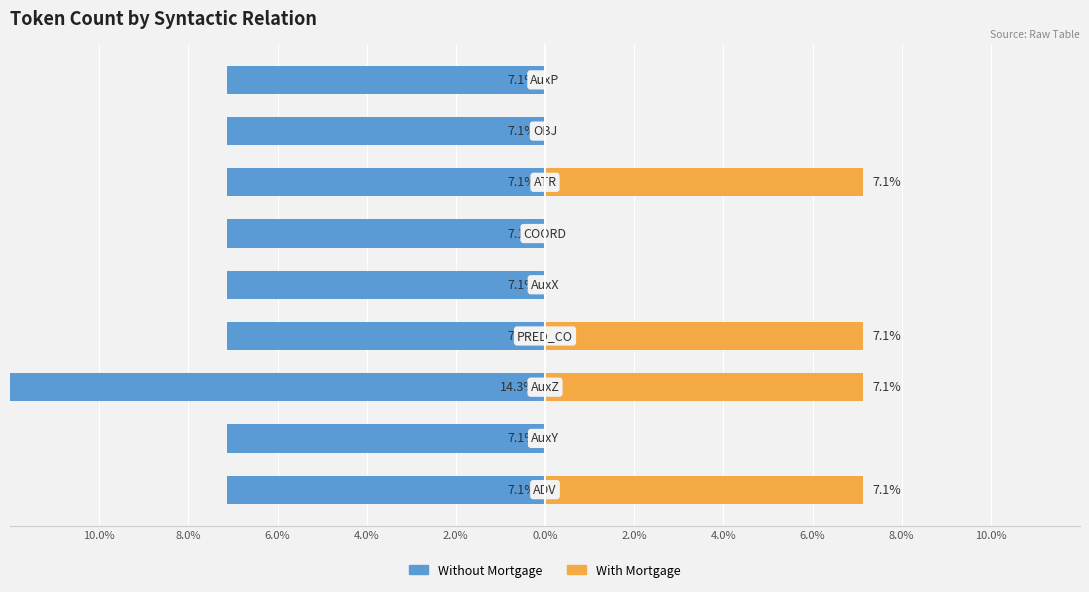

At how many categories does at least one series exceed -13?

9